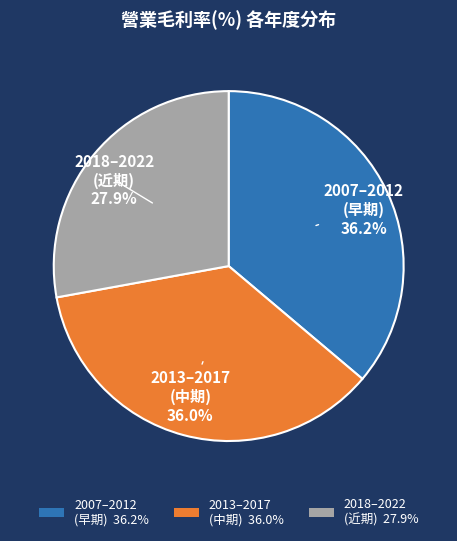

Is there a majority slice in this chart?

No